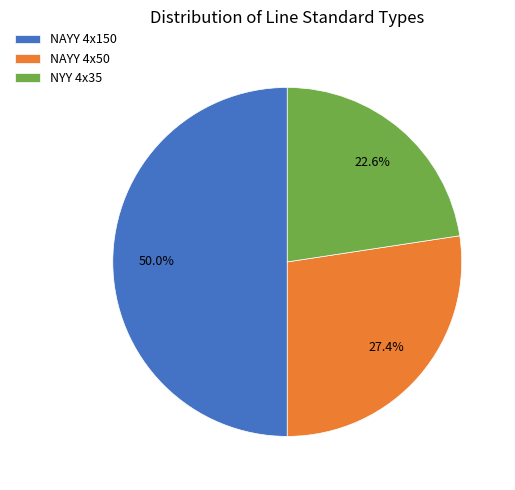

Does NYY 4x35 account for over 50% of the chart?

No